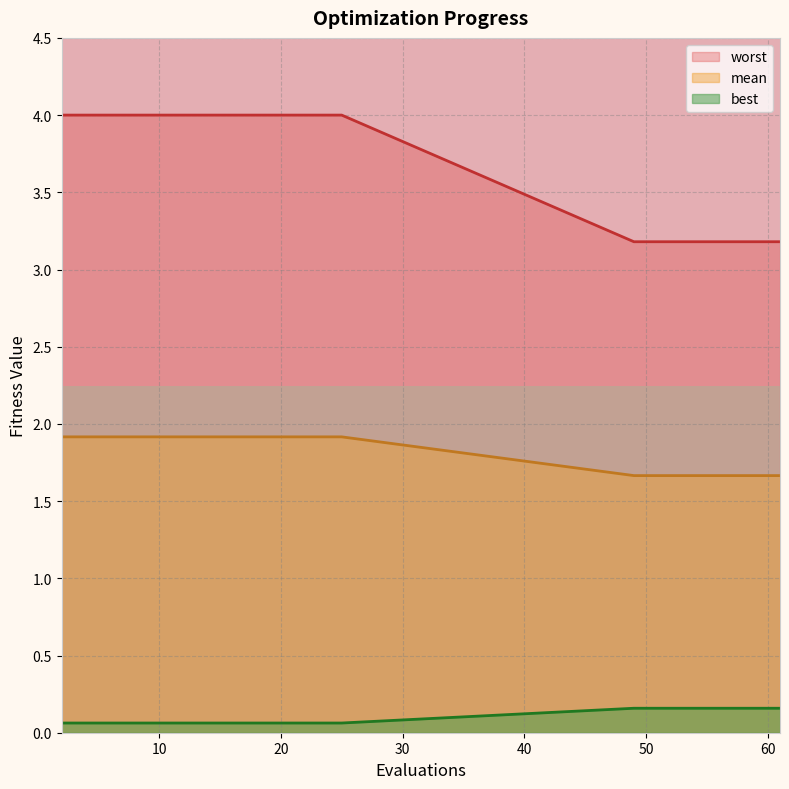

The best series shows 0.1 at 20. True or false?

True